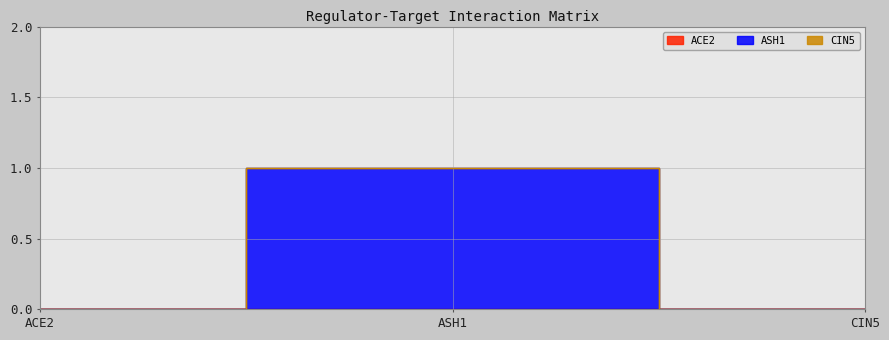

At which label is ACE2 closest to 0?

ACE2